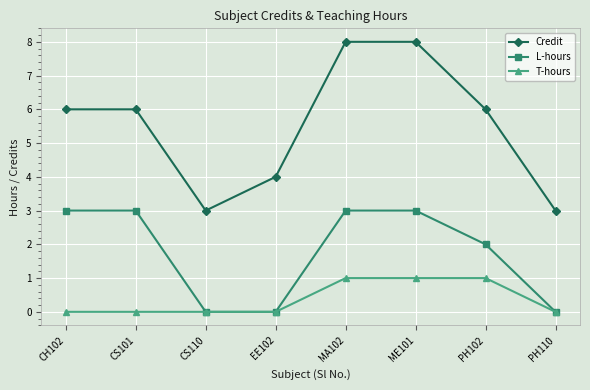

List the series in order of their peak value, highest first.

Credit, L-hours, T-hours